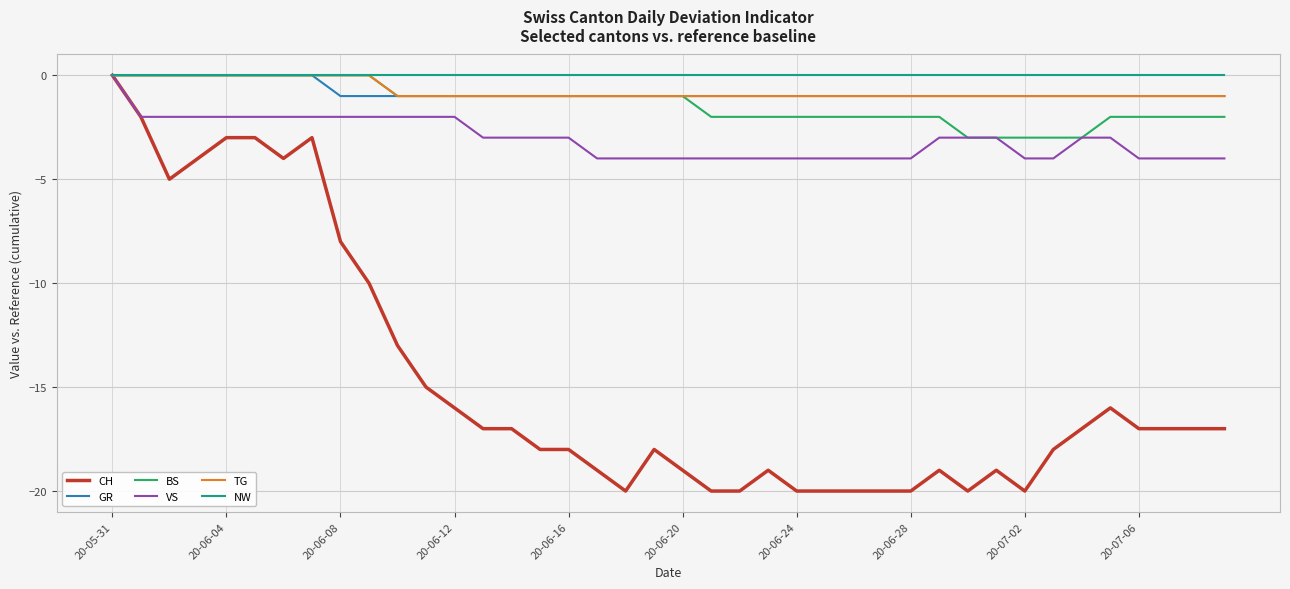

What is the minimum value for BS?

-3